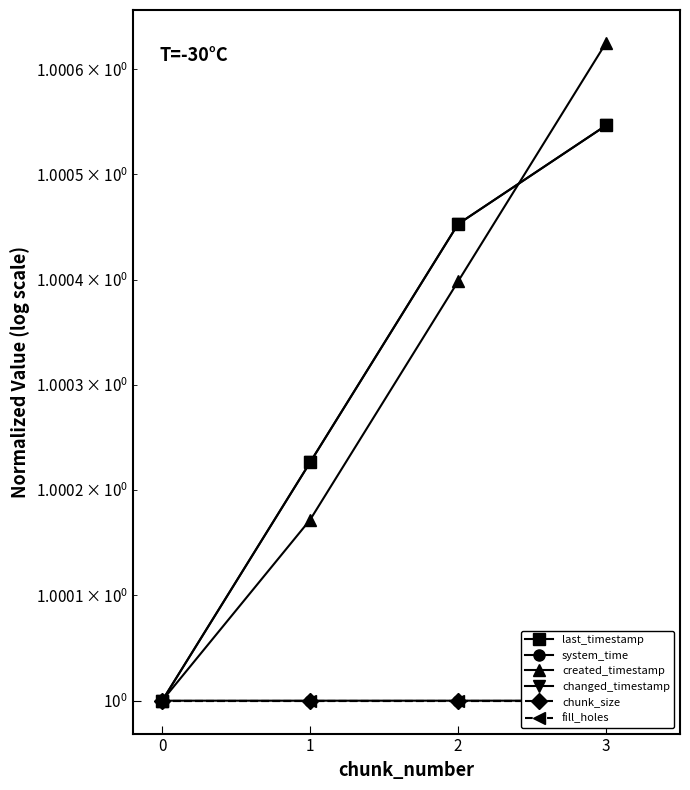

What is the average value of the created_timestamp series?

1.0